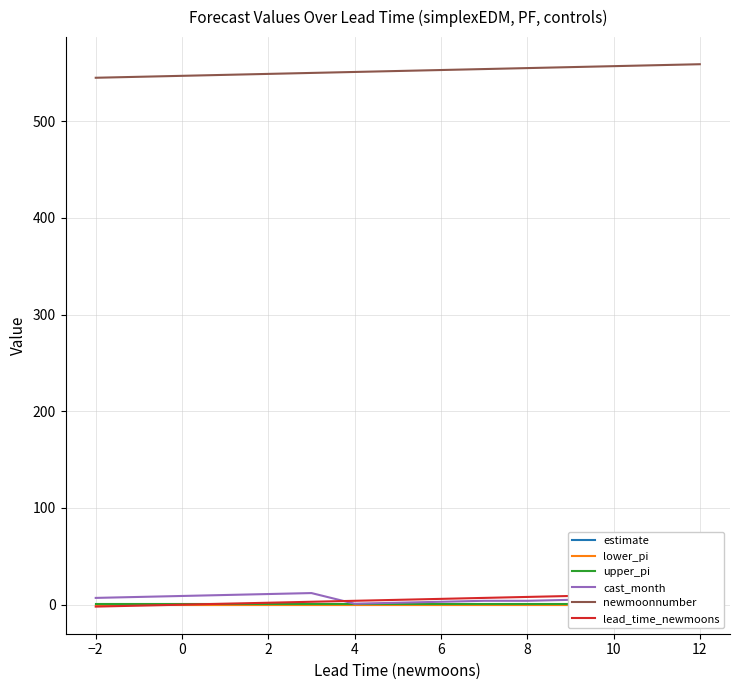

At how many categories does at least one series exceed 246?

15